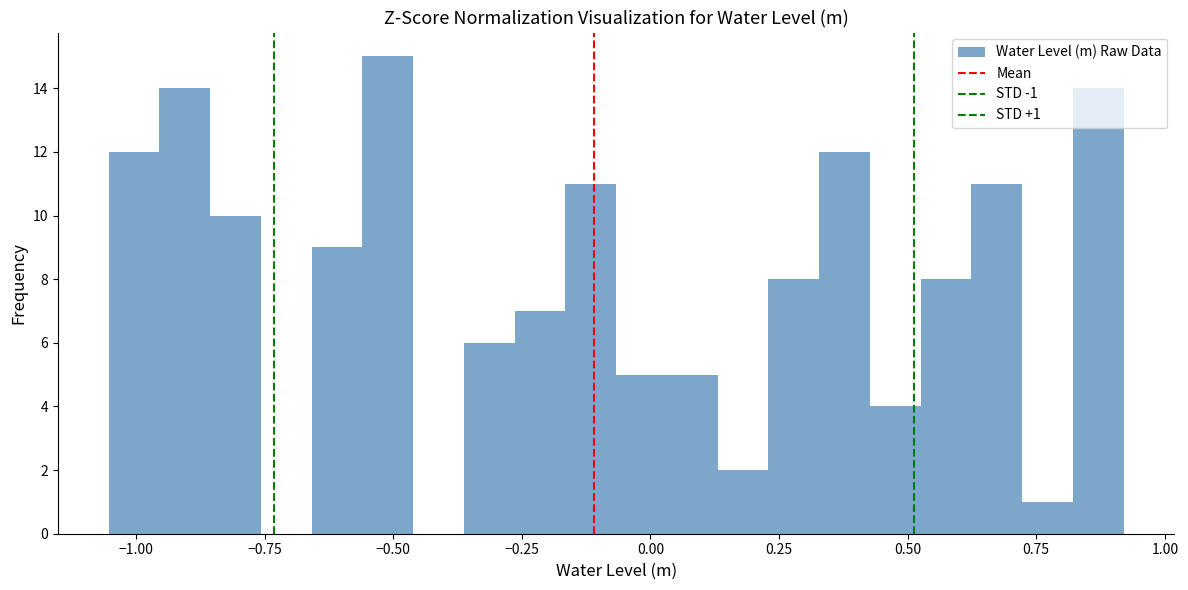

Read against the x-axis, roughly where is the centre of the tallest bar?

-0.50